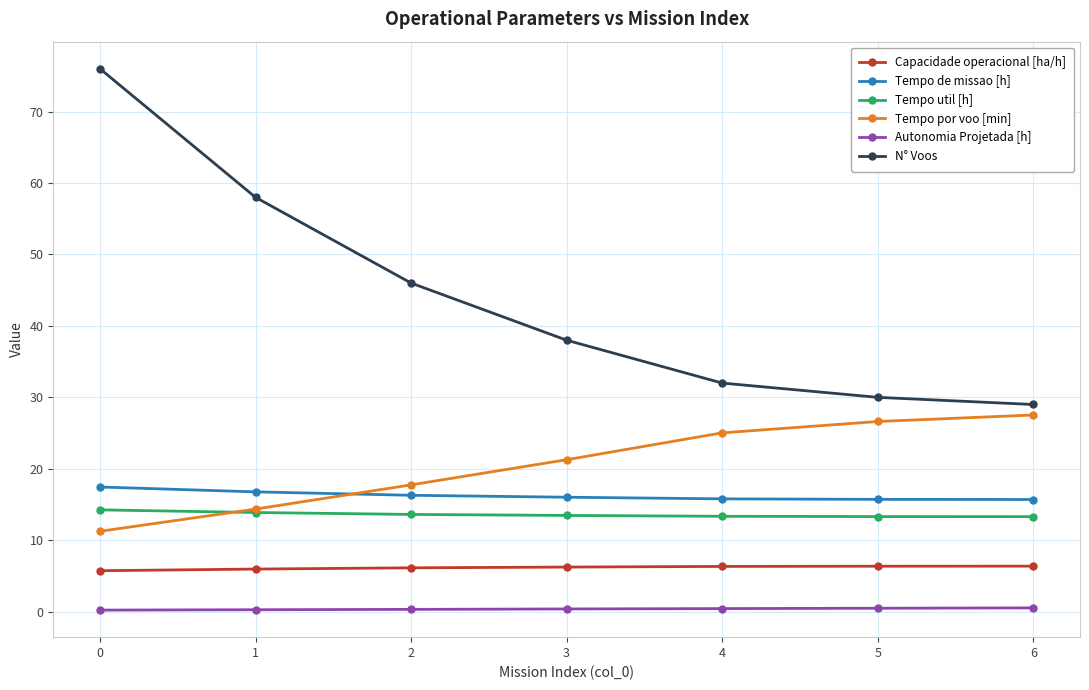

Which series changed the most between 1 and 2?

N° Voos